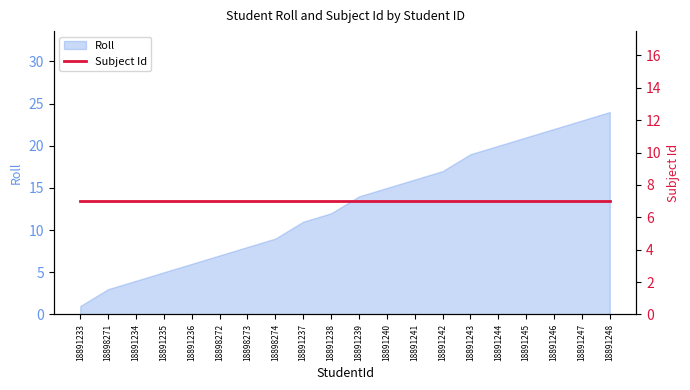

Count the number of categories in the chart.

20